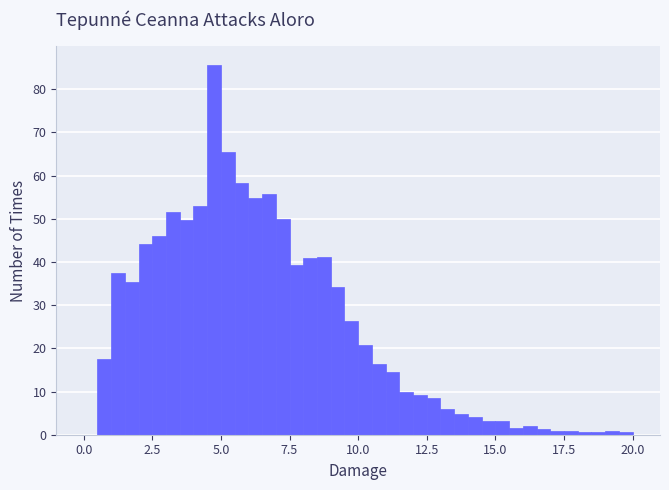

Around what value on the x-axis is the tallest bar? Give the approximate position of its centre, as read against the axis.

5.0